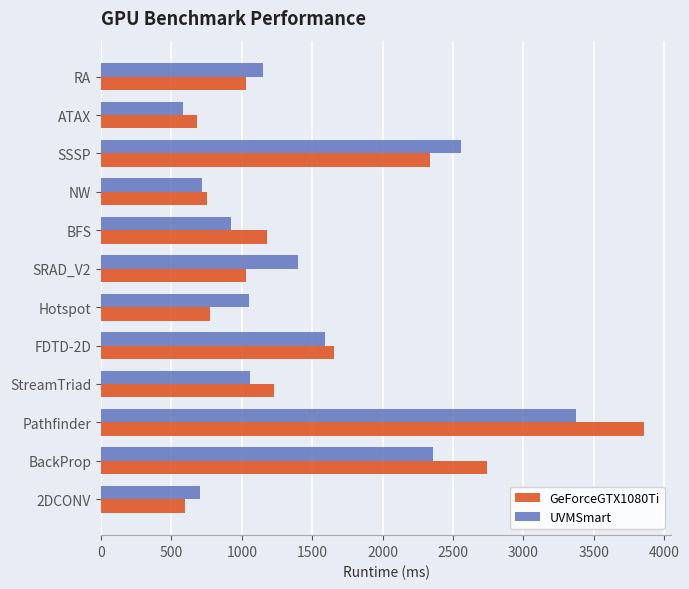

What is the sum of the GeForceGTX1080Ti values at Hotspot and SSSP?

3108.8